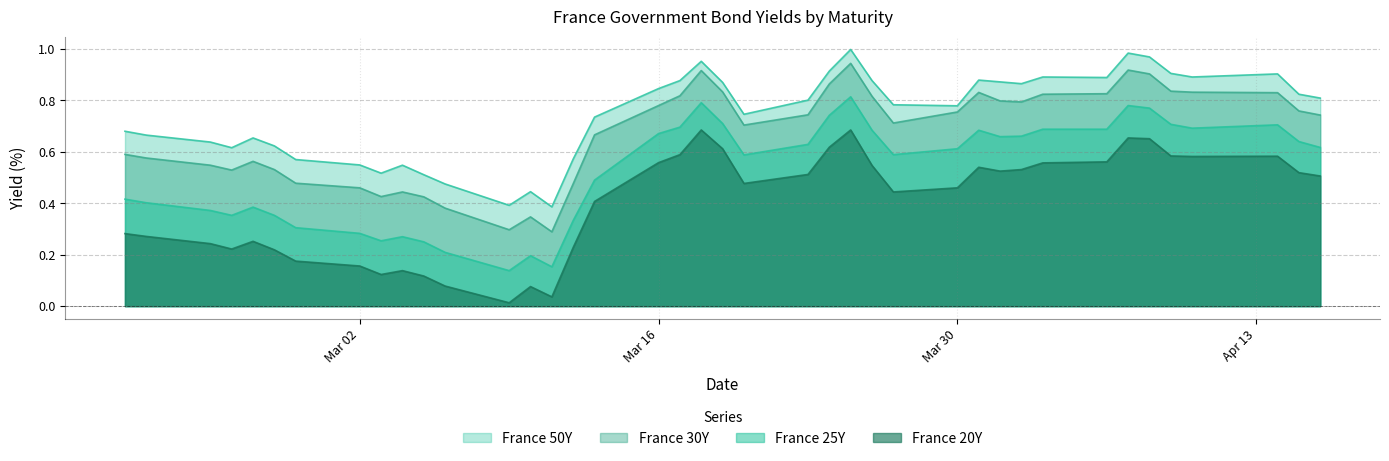

List the series in order of their overall mean, highest first.

France 50Y, France 30Y, France 25Y, France 20Y